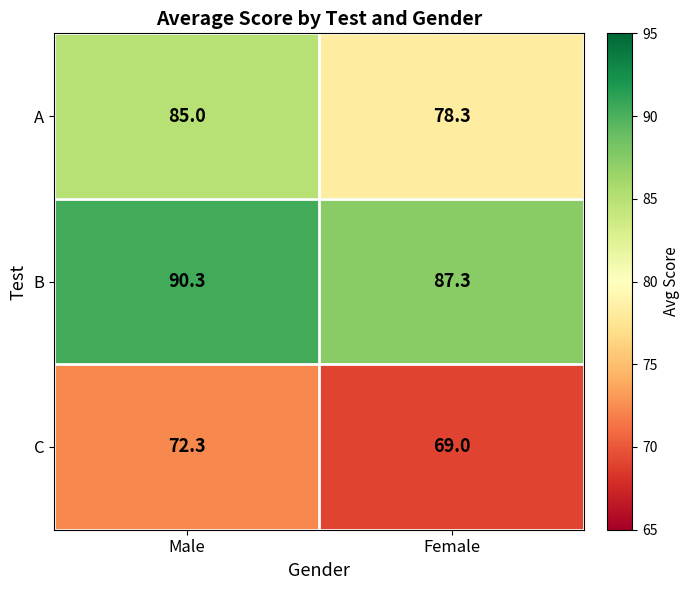

The C series shows 69.0 at Female. True or false?

True